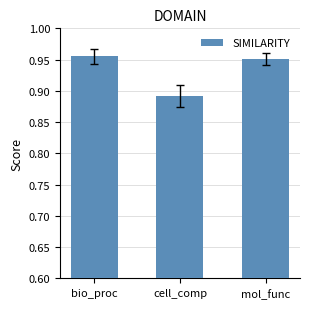

What position from the right is mol_func?

1